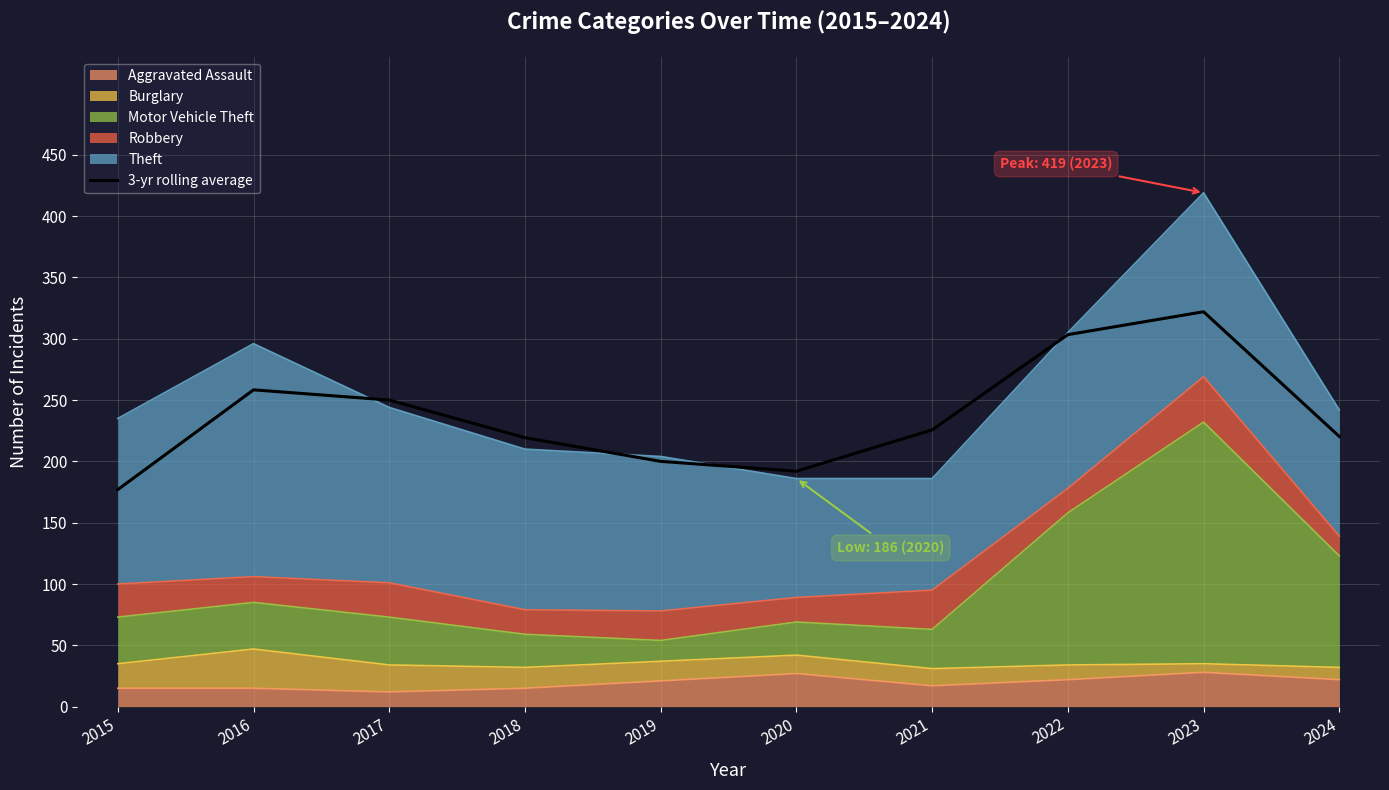

True or false: there are more than 1 points higher than both neighbors.

True